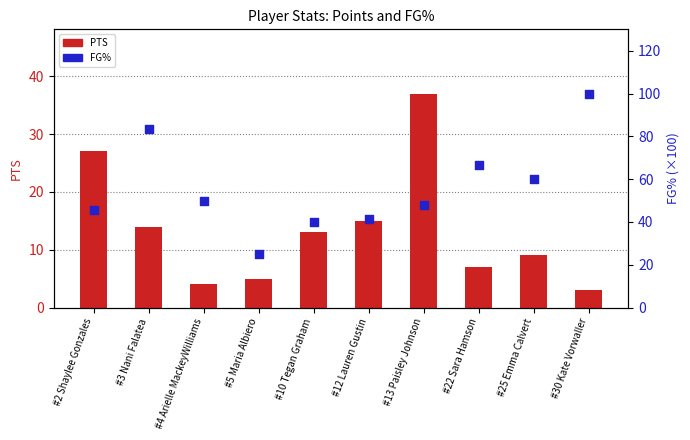

What is the total value across all series at #5 Maria Albiero?

30.0